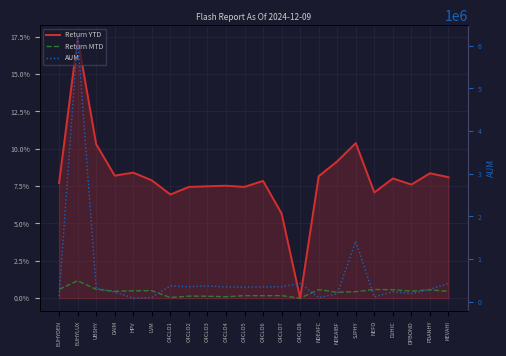

True or false: Return MTD has a value of 0.0 at PDANHY.

True